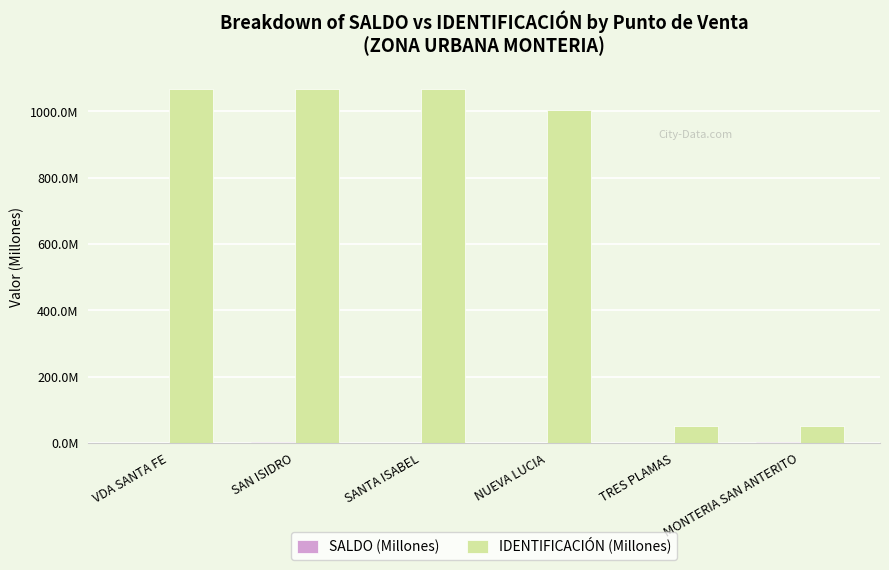

Is the value of SALDO (Millones) at SANTA ISABEL greater than the value of IDENTIFICACIÓN (Millones) at TRES PLAMAS?

No